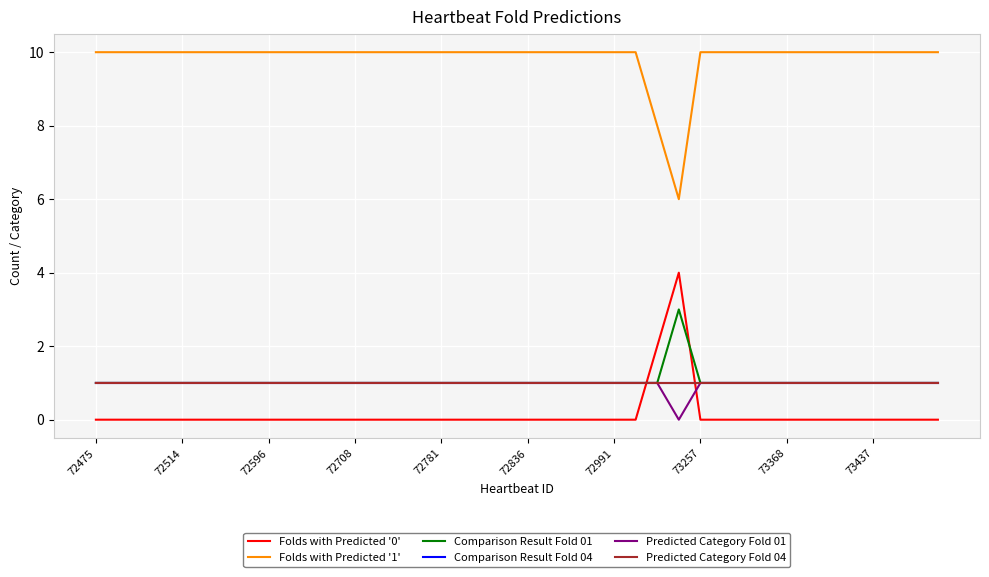

True or false: Folds with Predicted '1' and Predicted Category Fold 01 cross at least once.

False